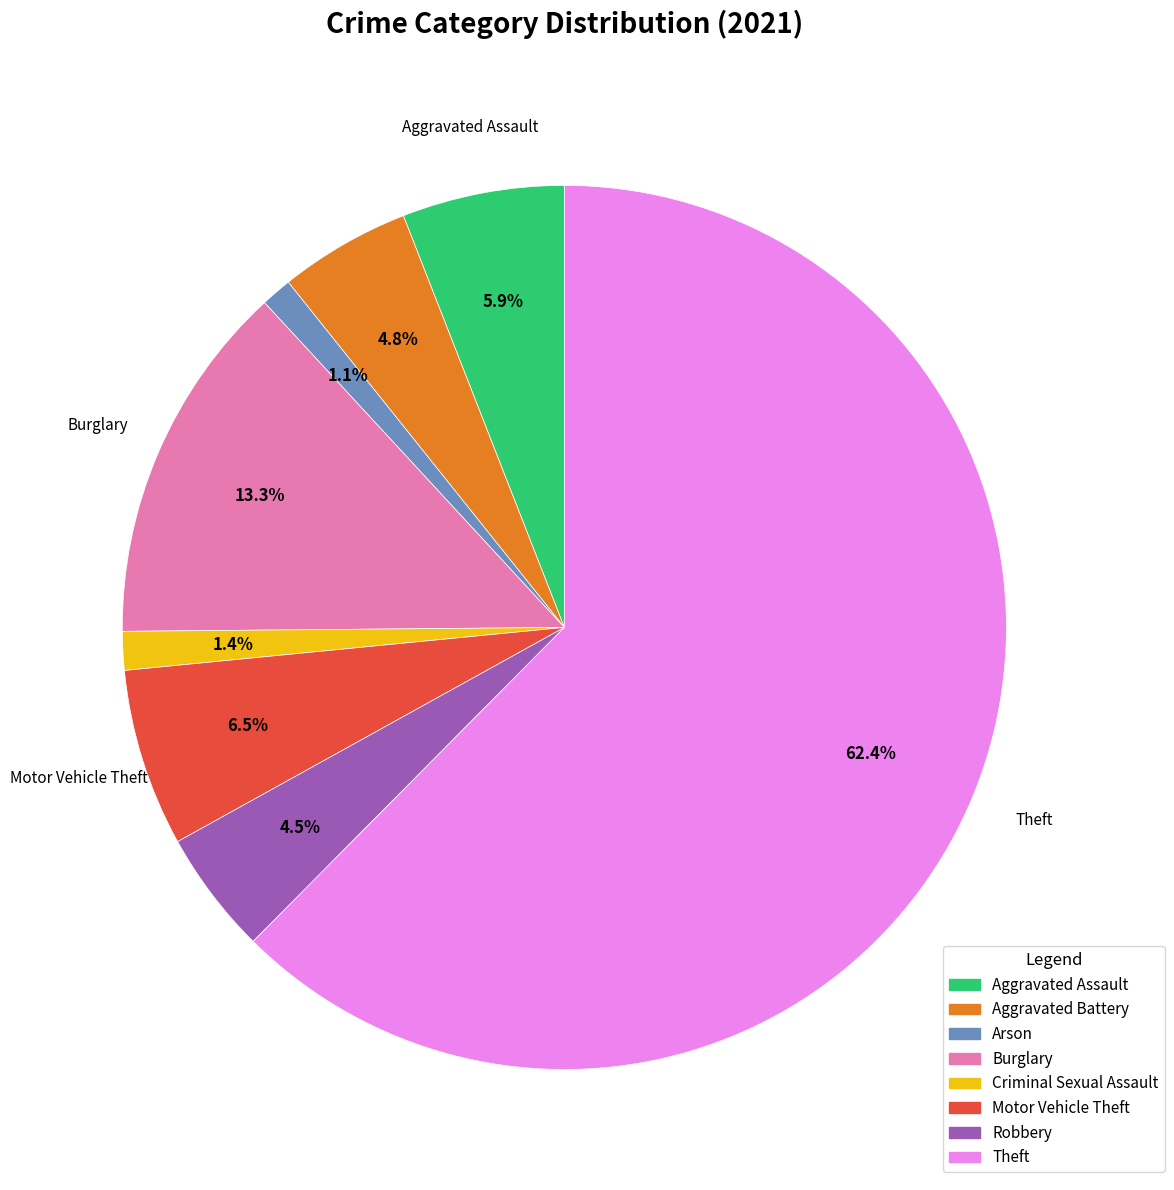

To the nearest percent, what is the difference between the largest and smallest slice percentages?

61%